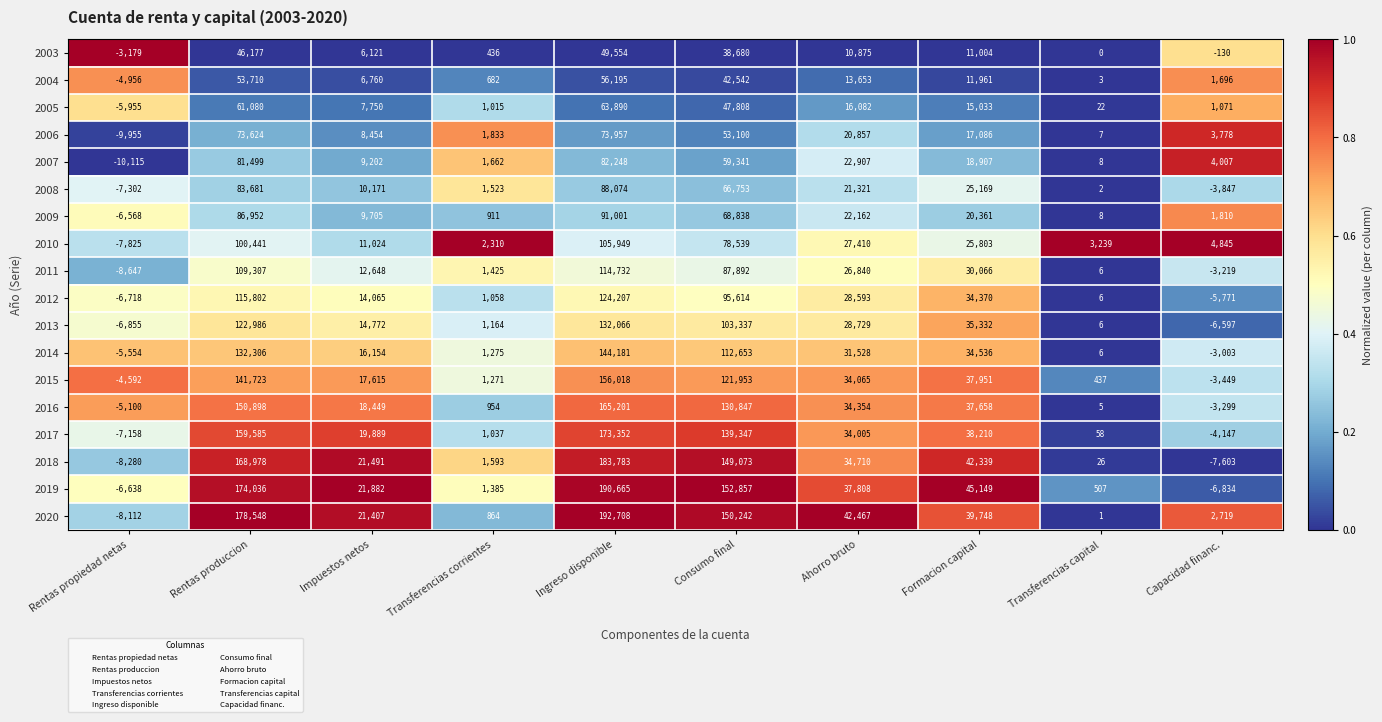

Between Transferencias corrientes and Consumo final, which series saw the biggest shift?

2019